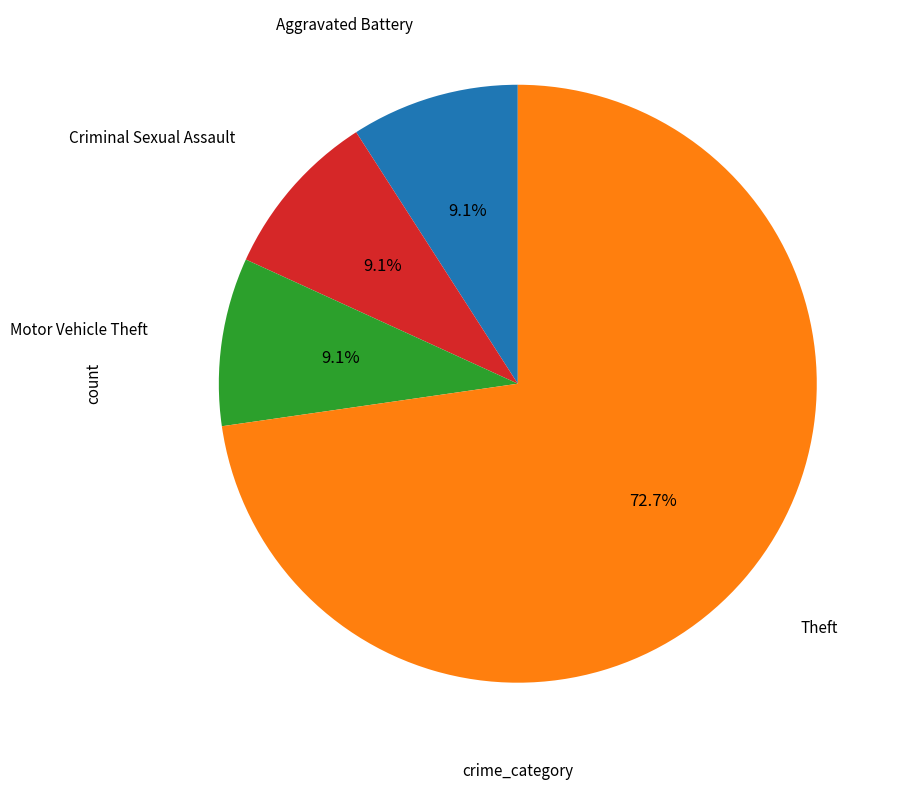

Is there a majority slice in this chart?

Yes